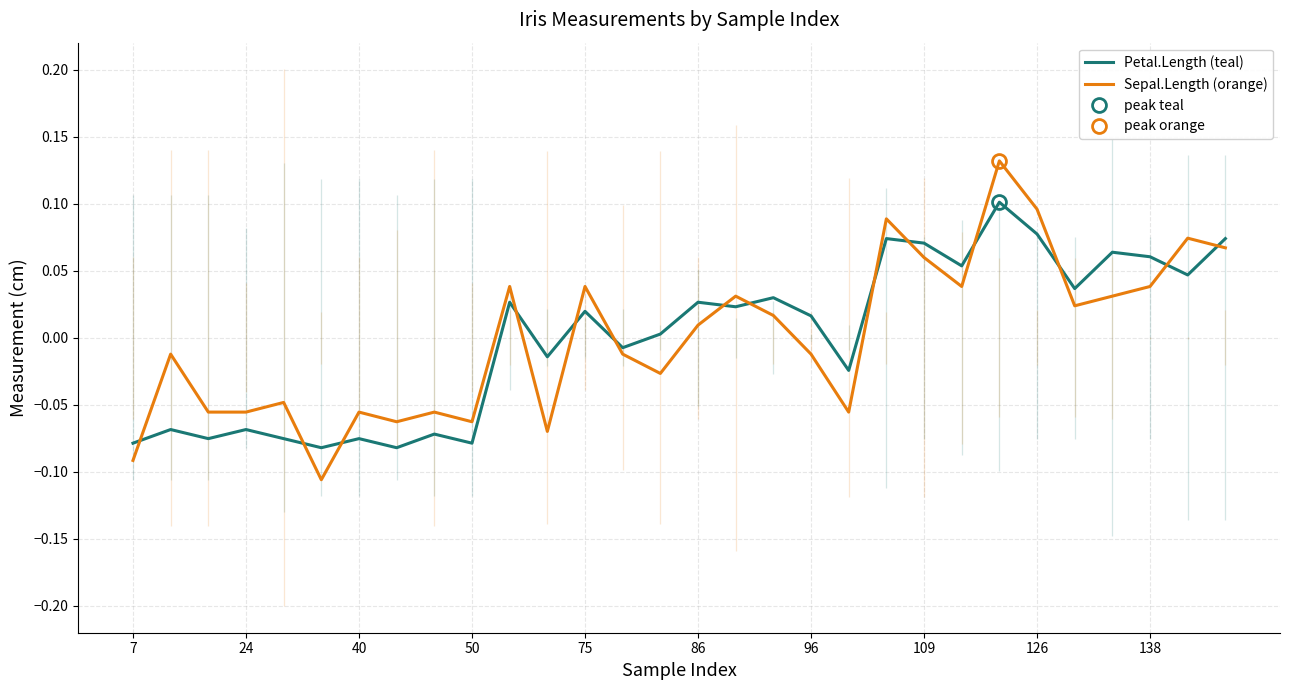

At which category is the sum across all series the highest?

23